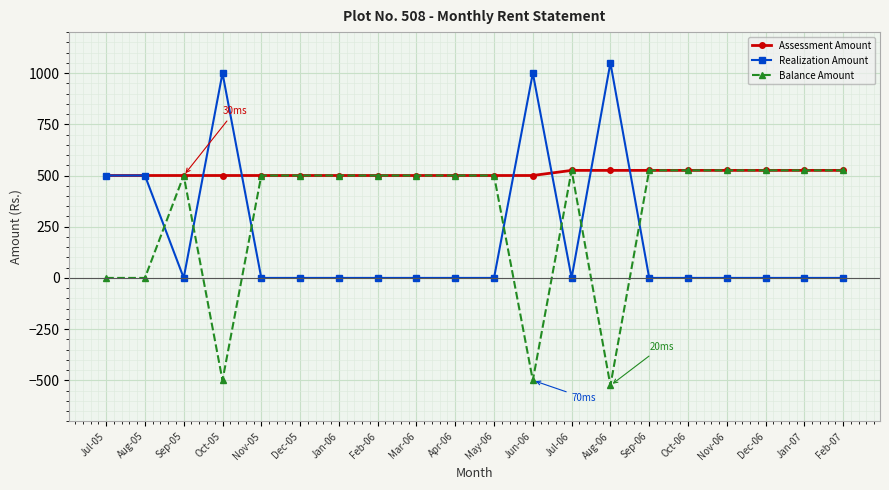

What position from the left is Jan-06?

7